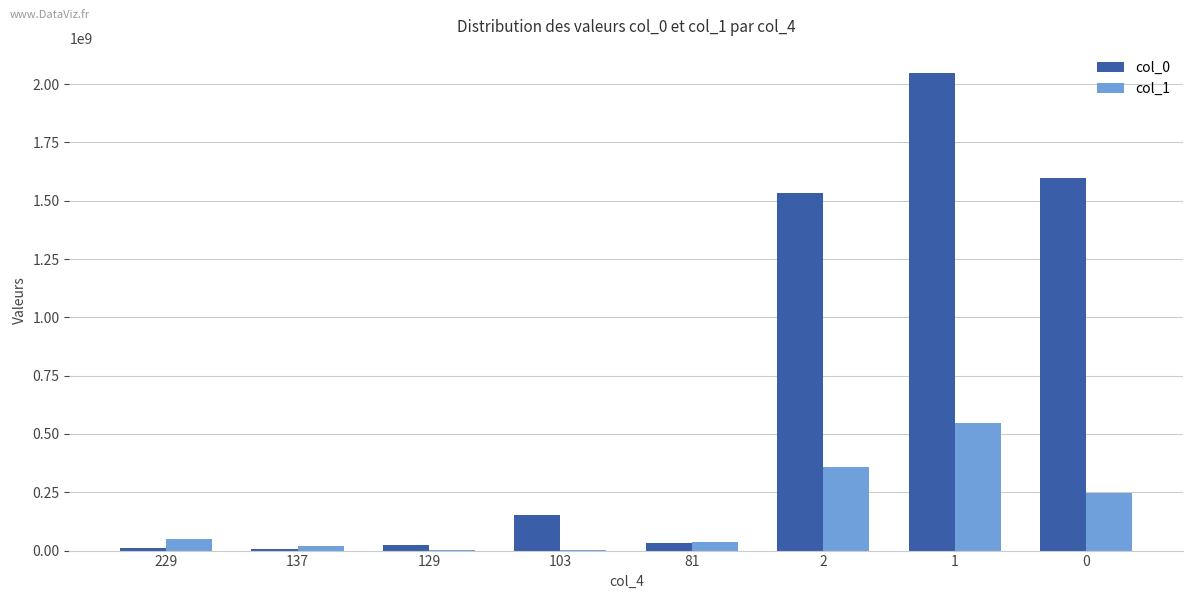

Which series has the largest total across all categories?

col_0